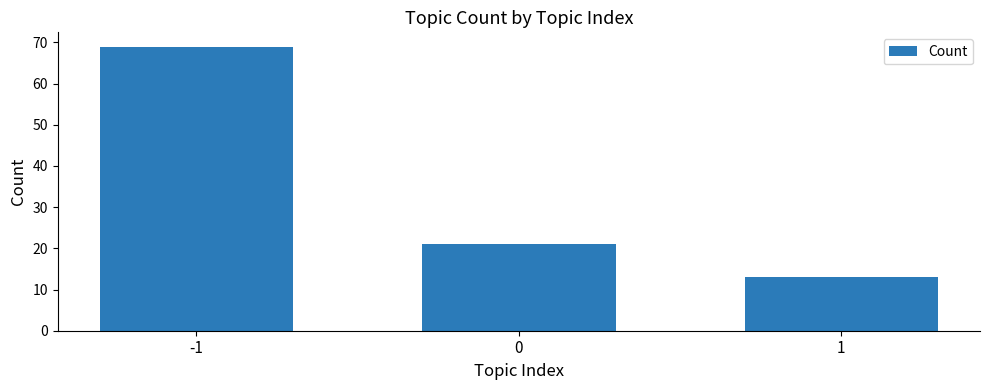

The value at -1 is 42. True or false?

False